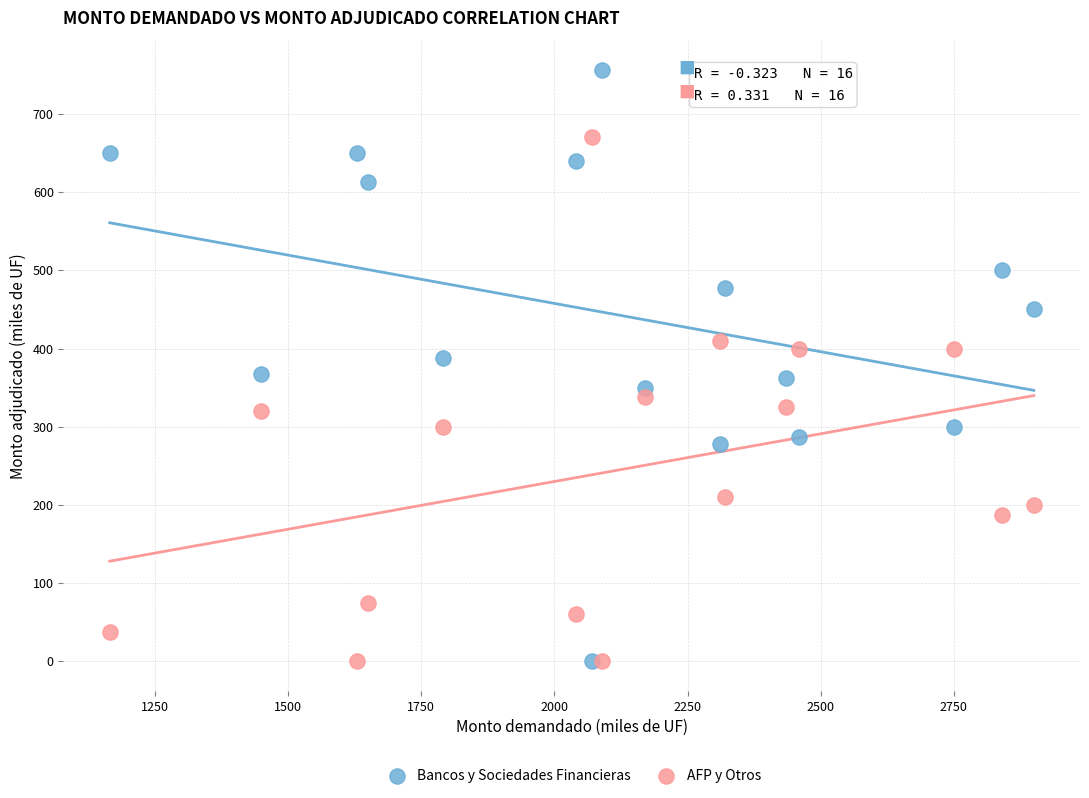

Which series contains the highest Y value?

Bancos y Sociedades Financieras